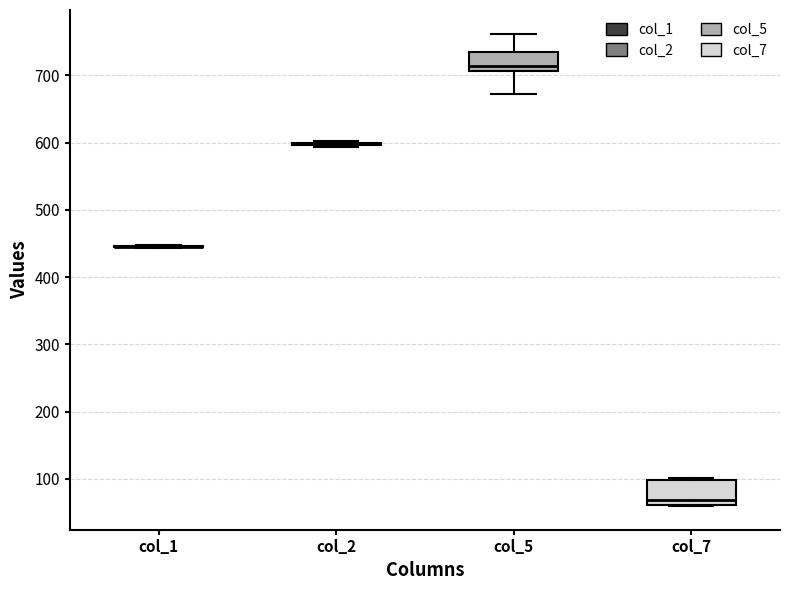

Where is the upper edge of the box for col_7 on the y-axis? The values are not printed on the chart, so give them approximately, as read against the axis.

100